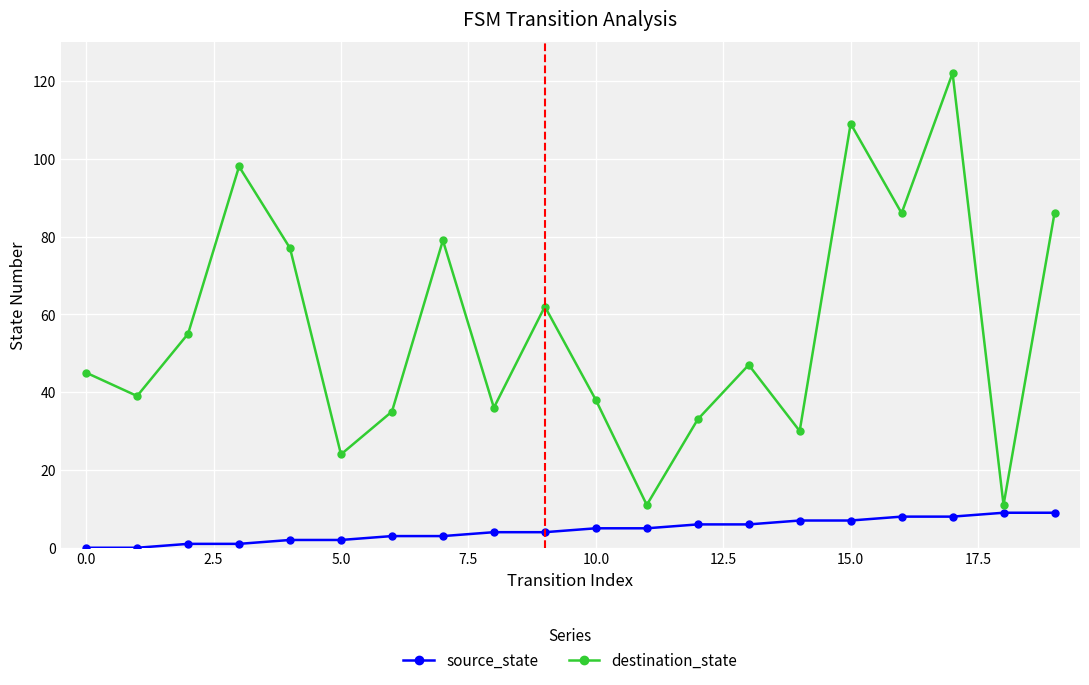

How many values in the destination_state series are below 47?

10